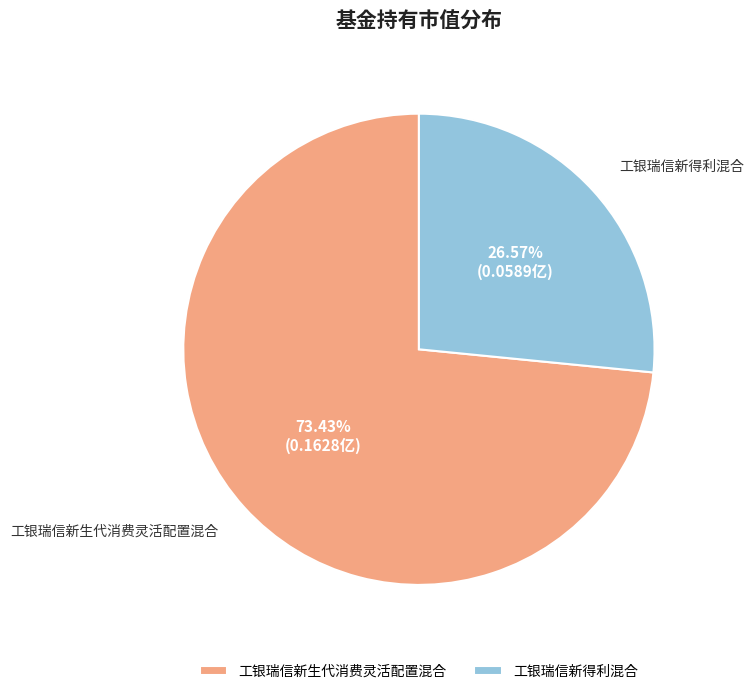

What is the majority slice?

工银瑞信新生代消费灵活配置混合